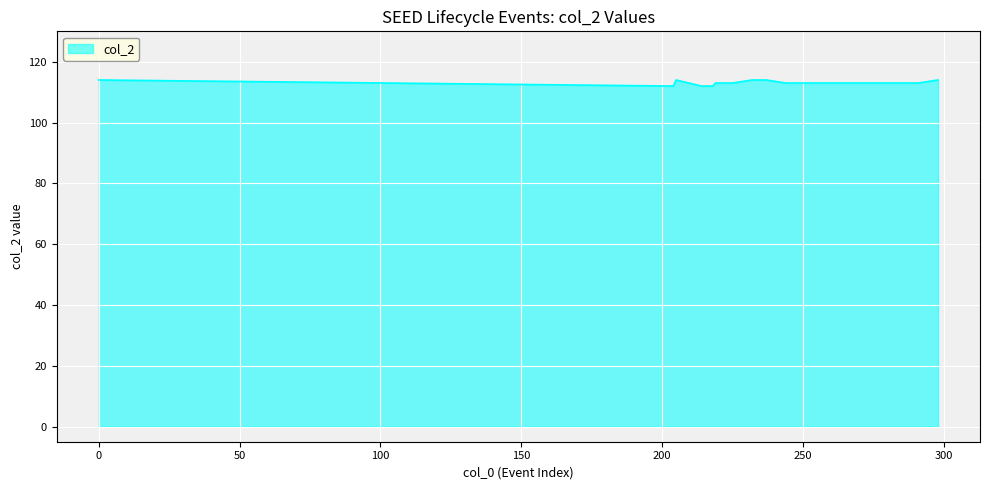

What is the minimum value shown in the chart?

112